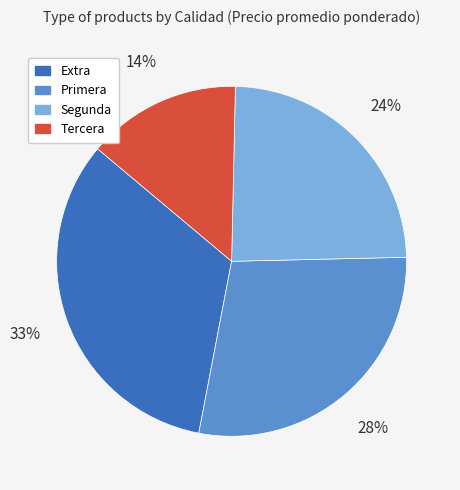

To the nearest percent, what is the difference between the largest and smallest slice percentages?

19%